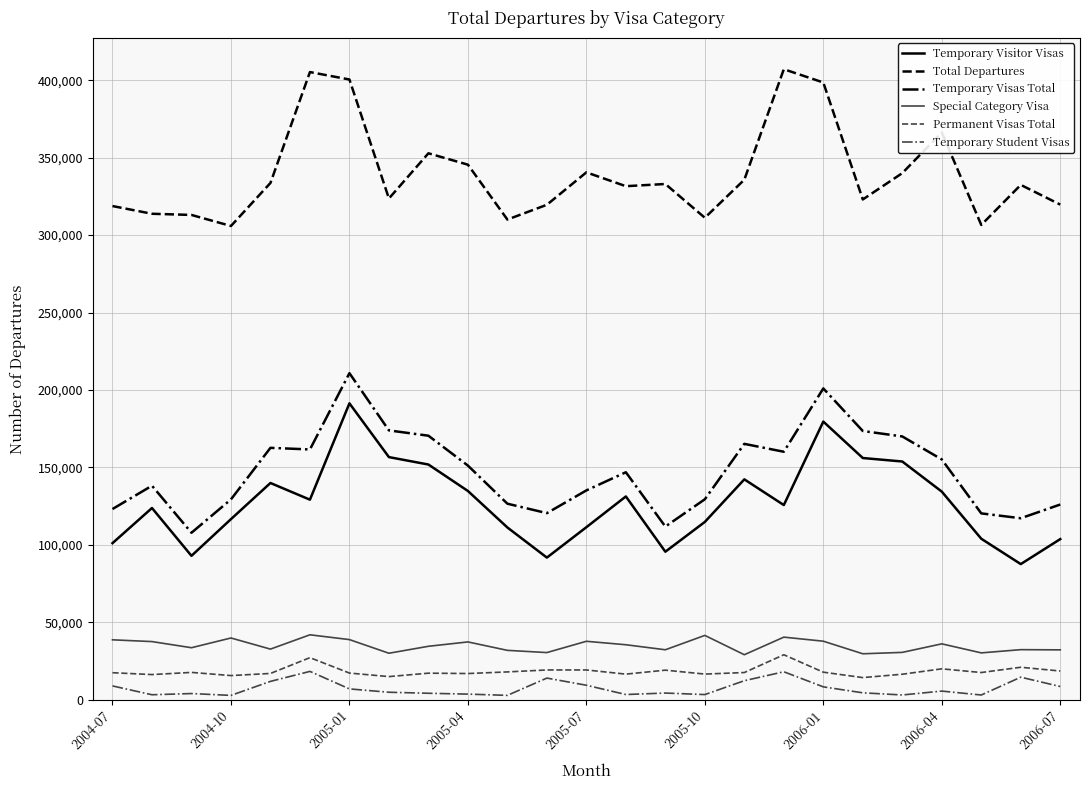

What is the lowest value of the Temporary Visitor Visas series?

87650